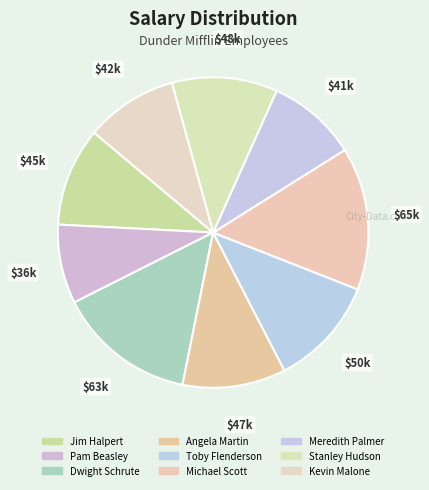

How many slices are in this pie chart?

9